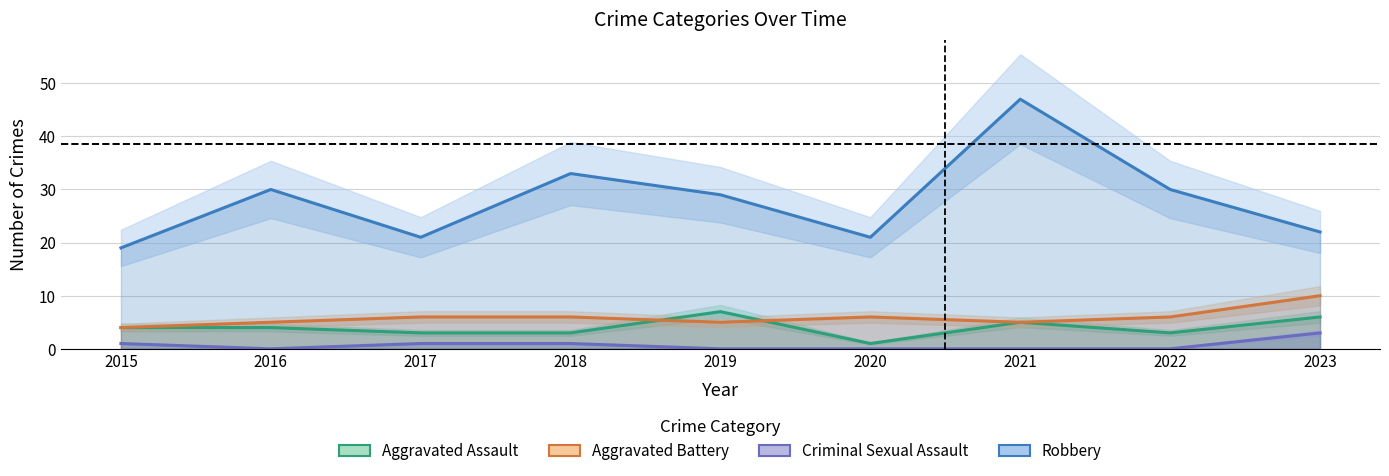

What are all the series names shown in the legend?

Aggravated Assault, Aggravated Battery, Criminal Sexual Assault, Robbery